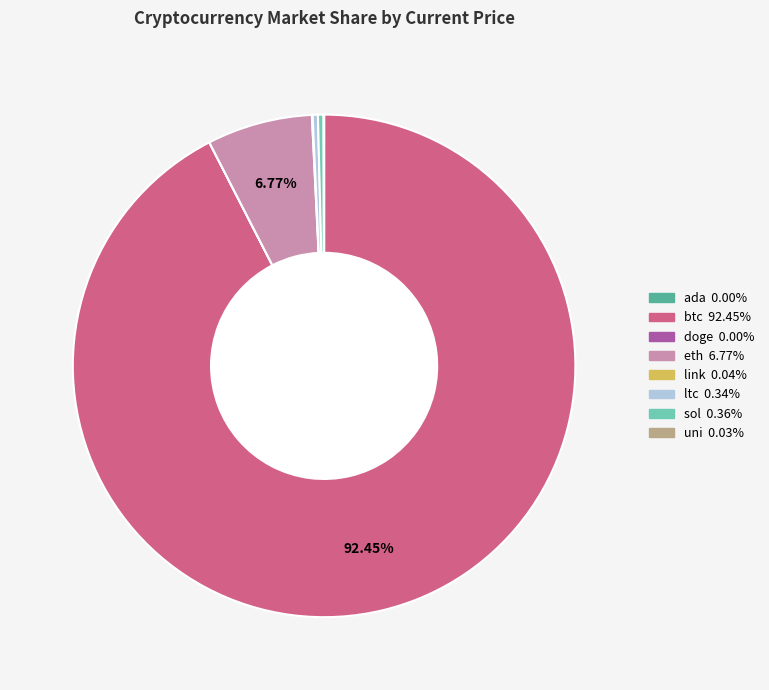

Which slice is the largest?

btc